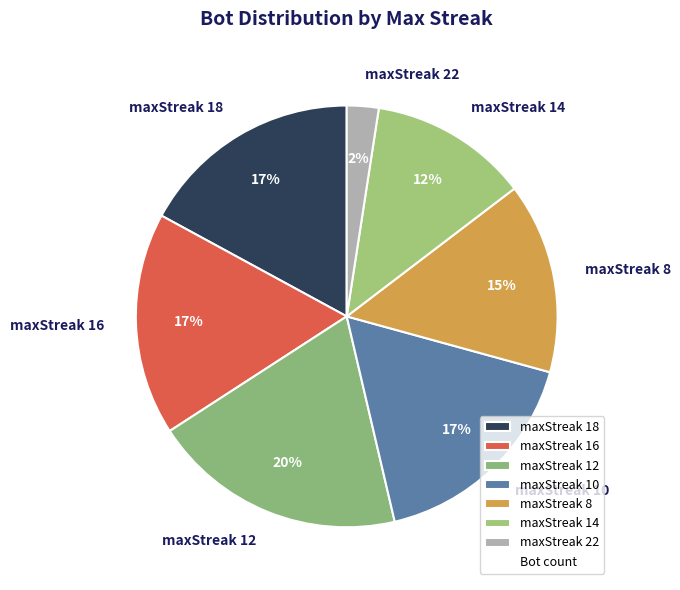

To the nearest percent, what is the average slice percentage?

14%